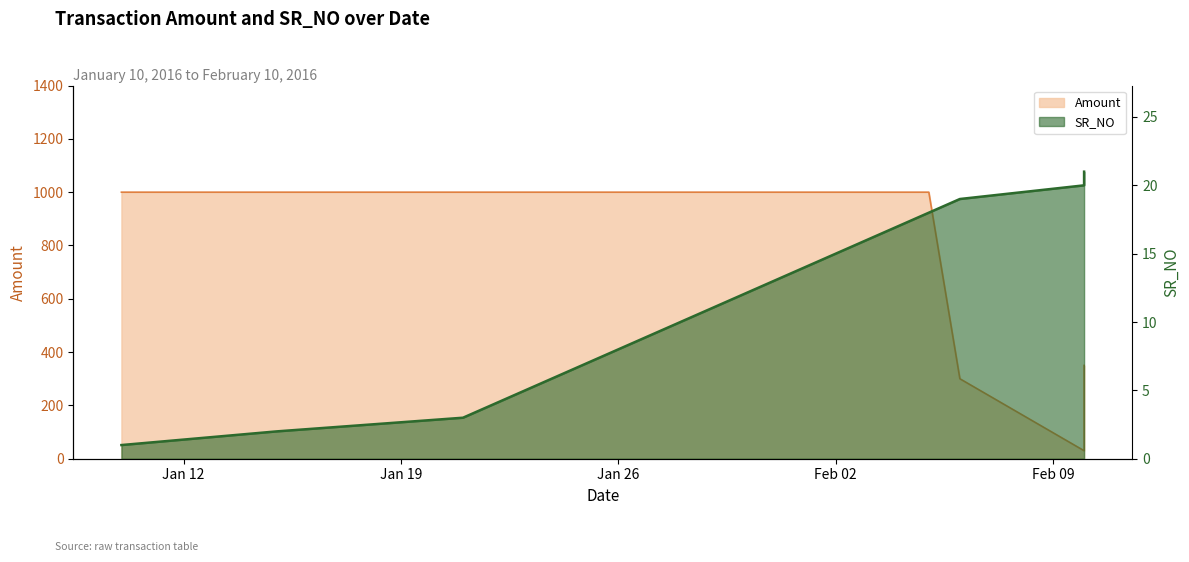

What is the value of the Amount point at the 17th from the left?

1000